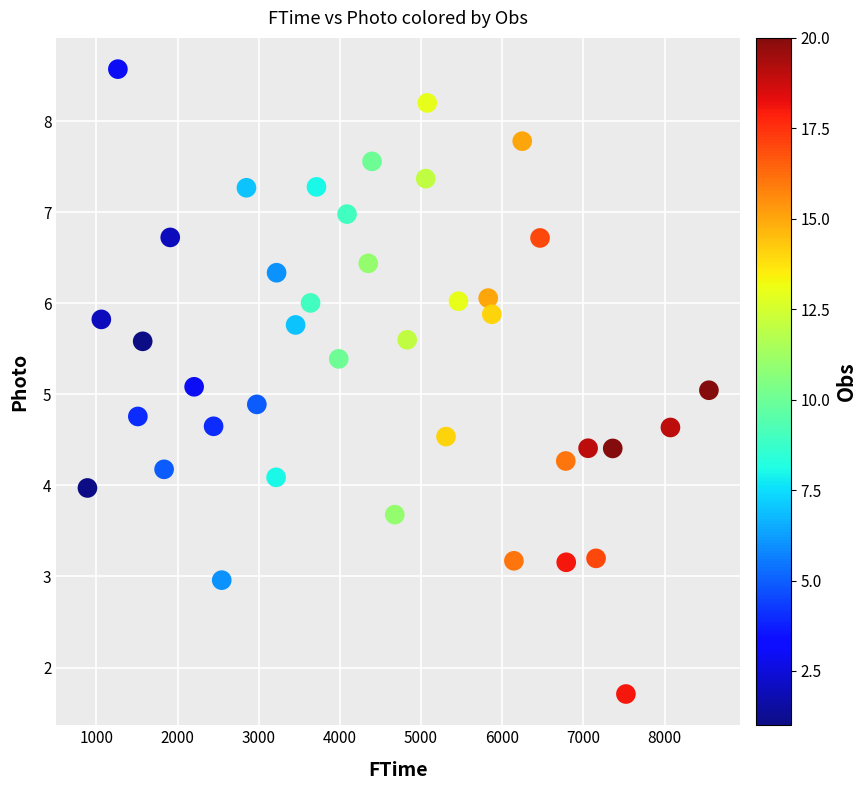

What is the range of Y values (max minus min)?

6.9